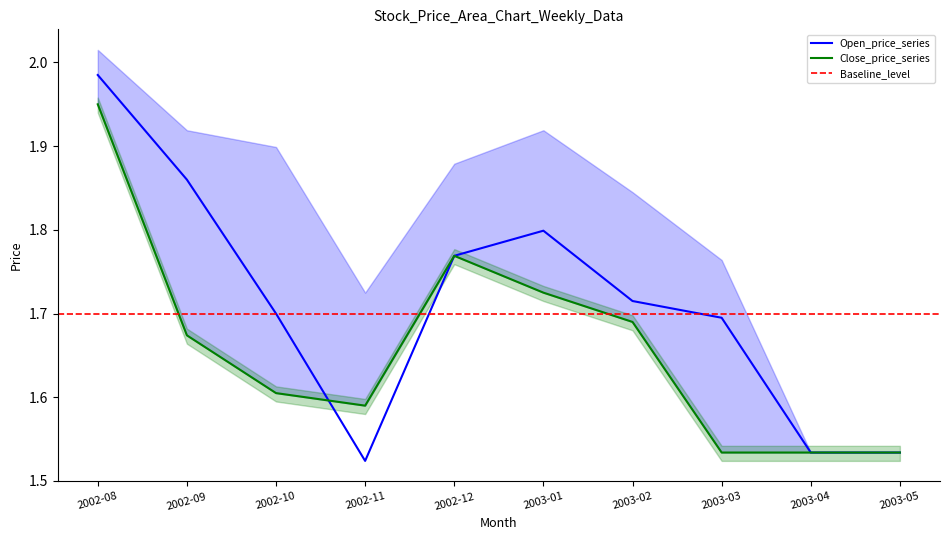

Reading right to left, what are all the values shown in this chart?

Open: 1.5	1.5	1.7	1.7	1.8	1.8	1.5	1.7	1.9	2.0
Close: 1.5	1.5	1.5	1.7	1.7	1.8	1.6	1.6	1.7	1.9